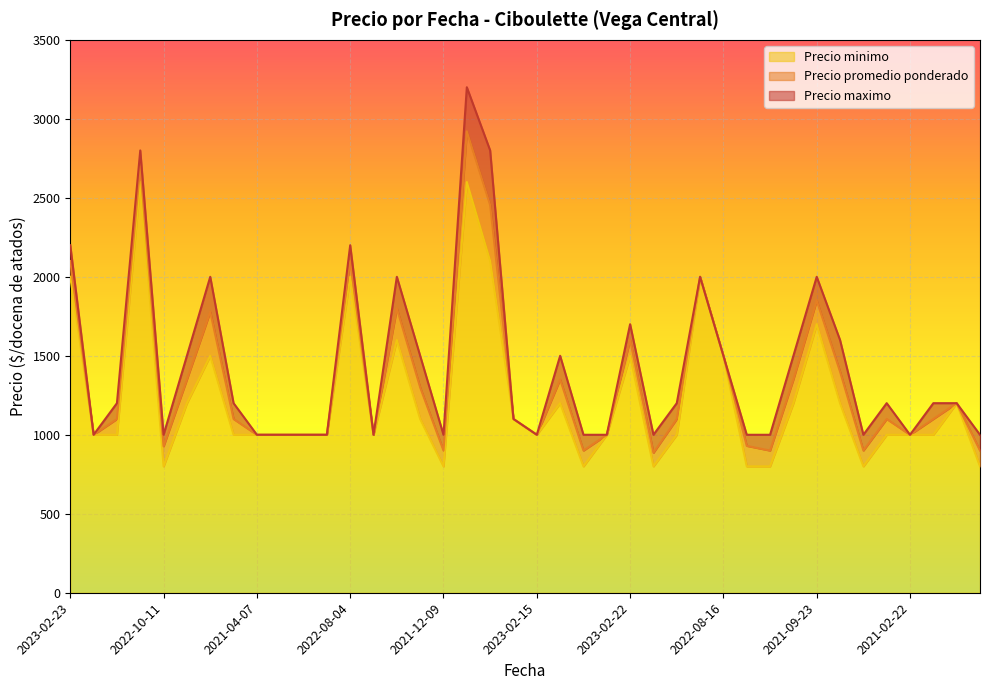

What is the label of the 39th point from the right?

2021-04-21